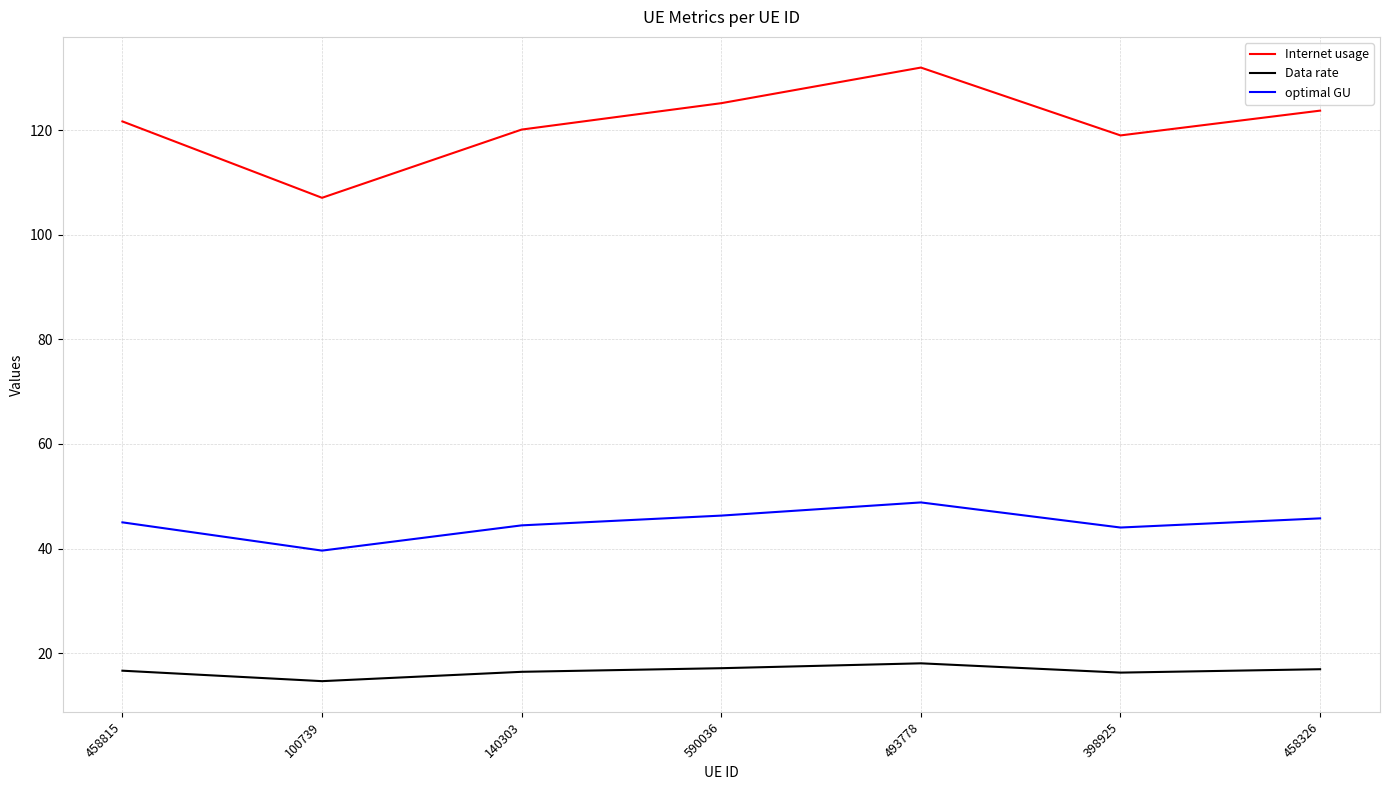

True or false: Internet usage has more than 1 interior local peaks.

False